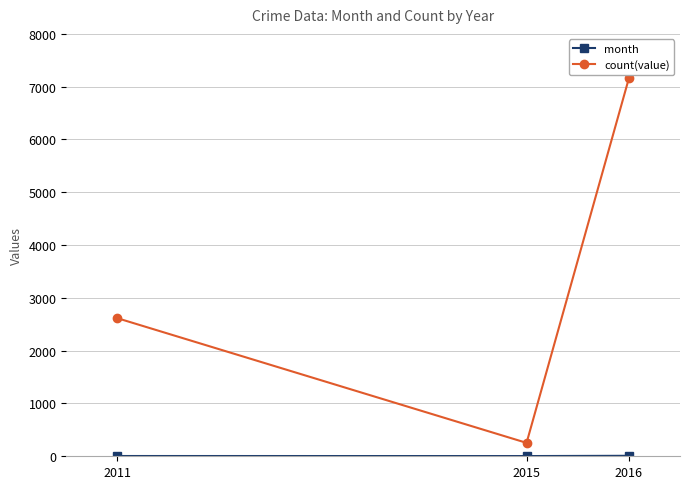

Which series has the largest total across all categories?

count(value)